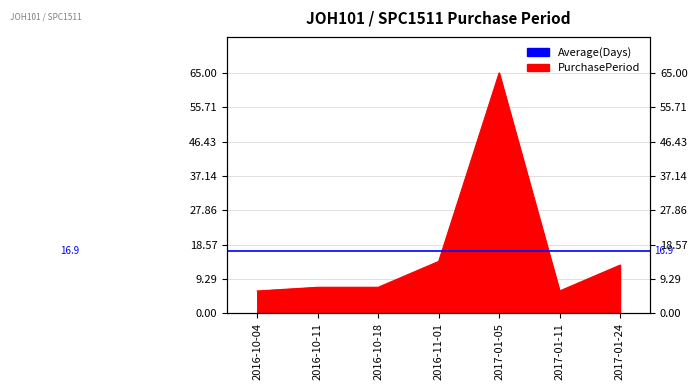

At which category does the data reach its first local valley?

2017-01-11